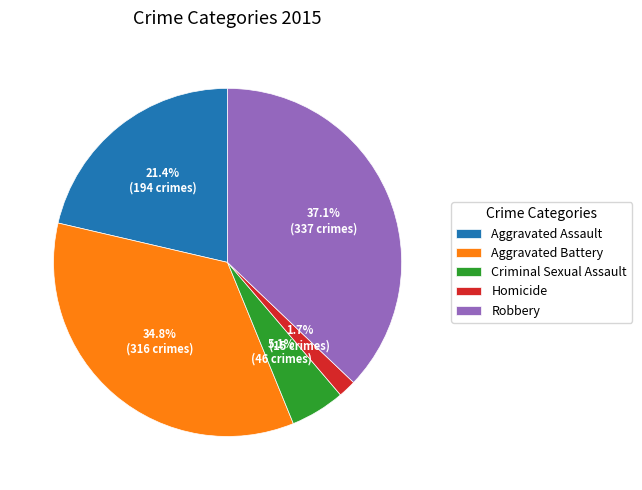

Is there any slice that represents more than half of the pie?

No